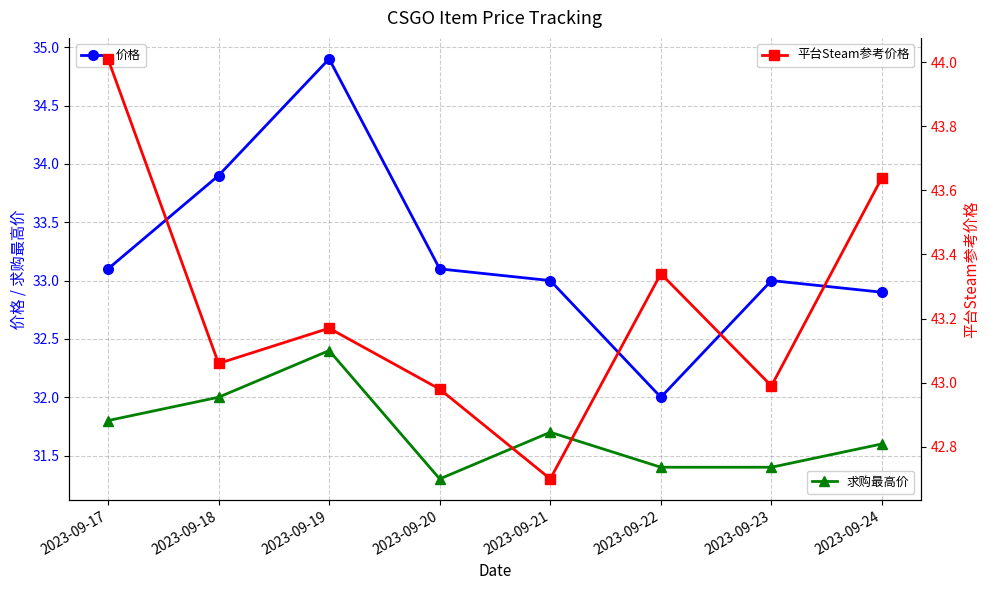

Reading left to right, extract all data points from this chart.

价格: 33.1	33.9	34.9	33.1	33.0	32.0	33.0	32.9
求购最高价: 31.8	32.0	32.4	31.3	31.7	31.4	31.4	31.6
平台Steam参考价格: 44.0	43.1	43.2	43.0	42.7	43.3	43.0	43.6